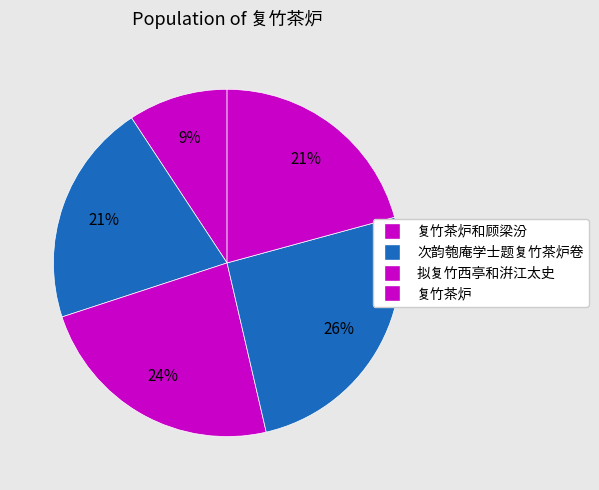

How many segments does this pie chart have?

5